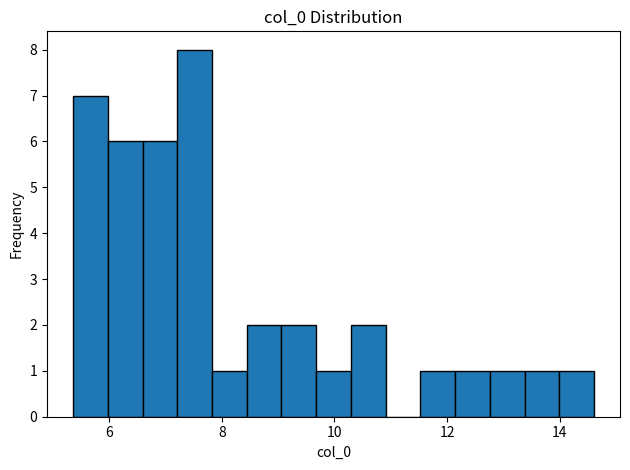

Around what value on the x-axis is the tallest bar? Give the approximate position of its centre, as read against the axis.

7.6